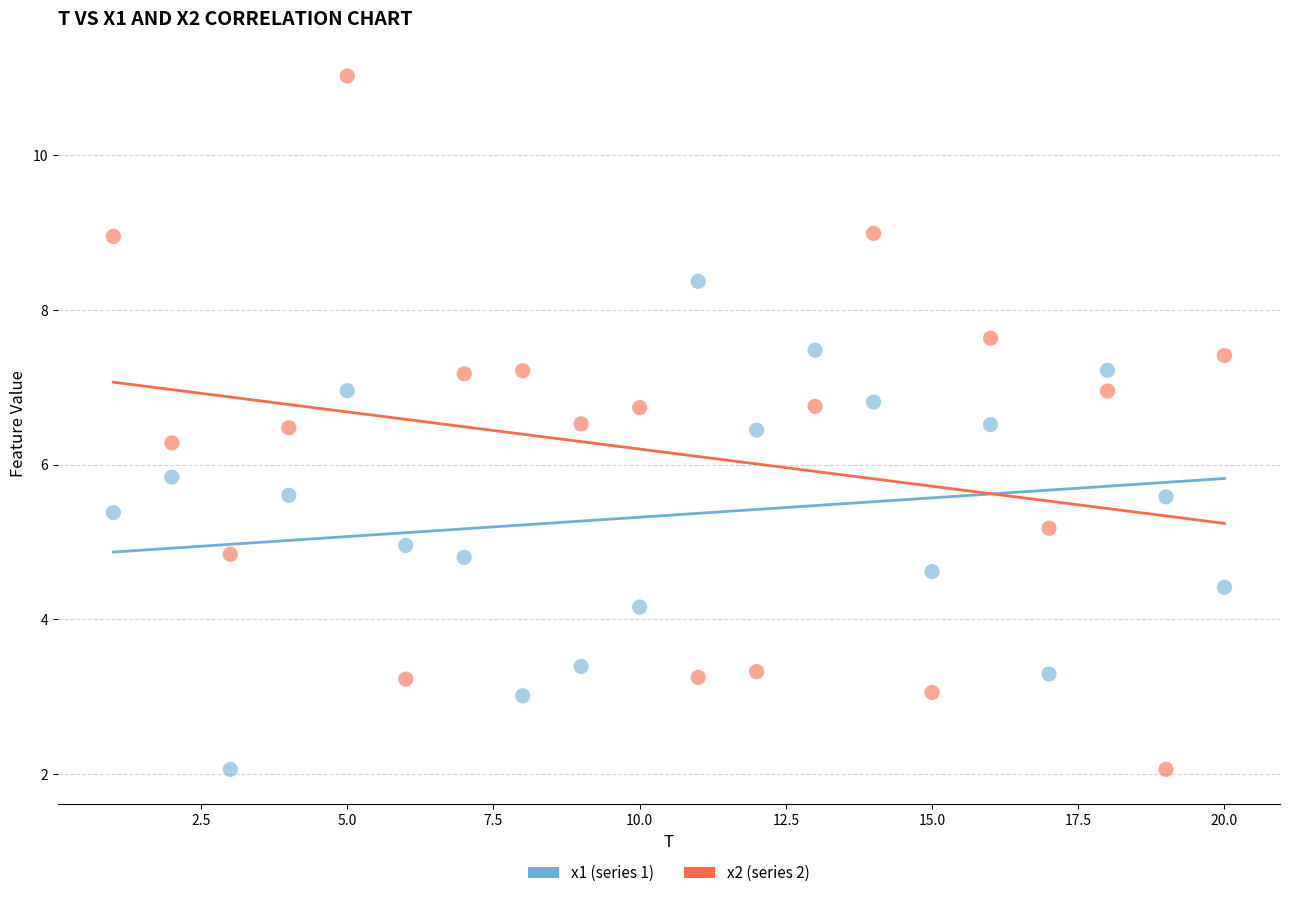

Across all data points, what is the range of Y values (max minus min)?

9.0